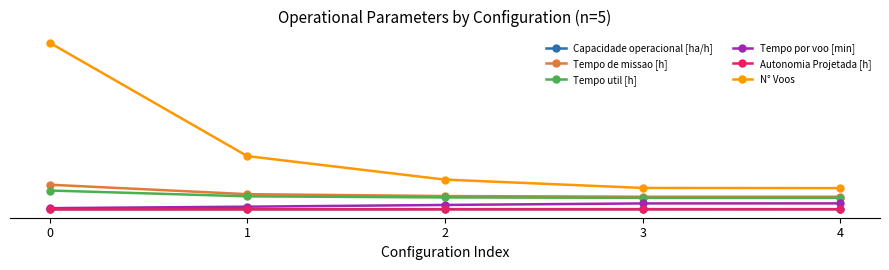

What is the difference between the maximum and second lowest values in the N° Voos series?

785.0